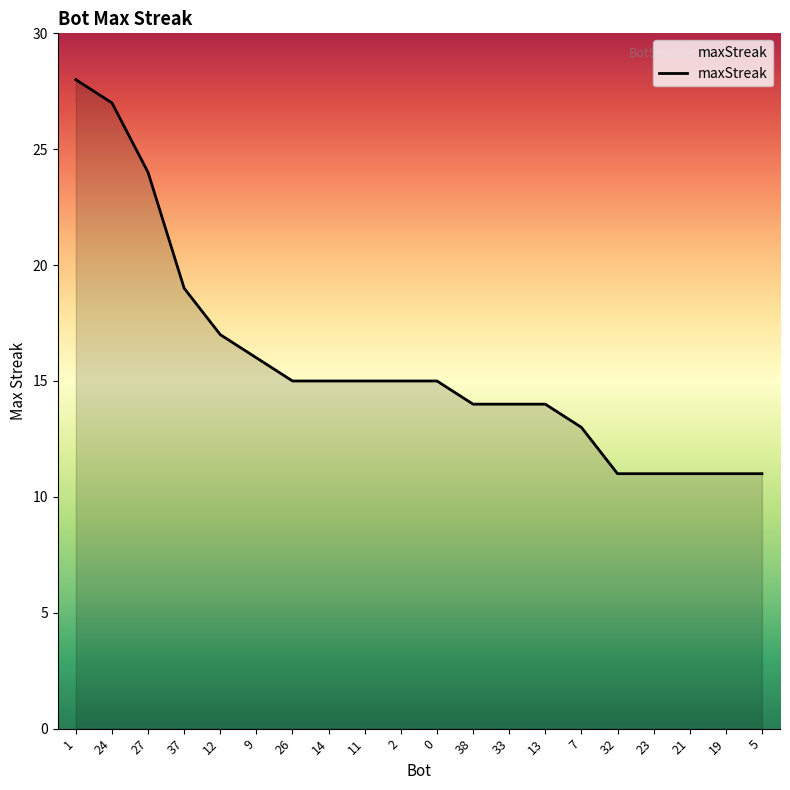

True or false: the data shows 8 at 37.

False